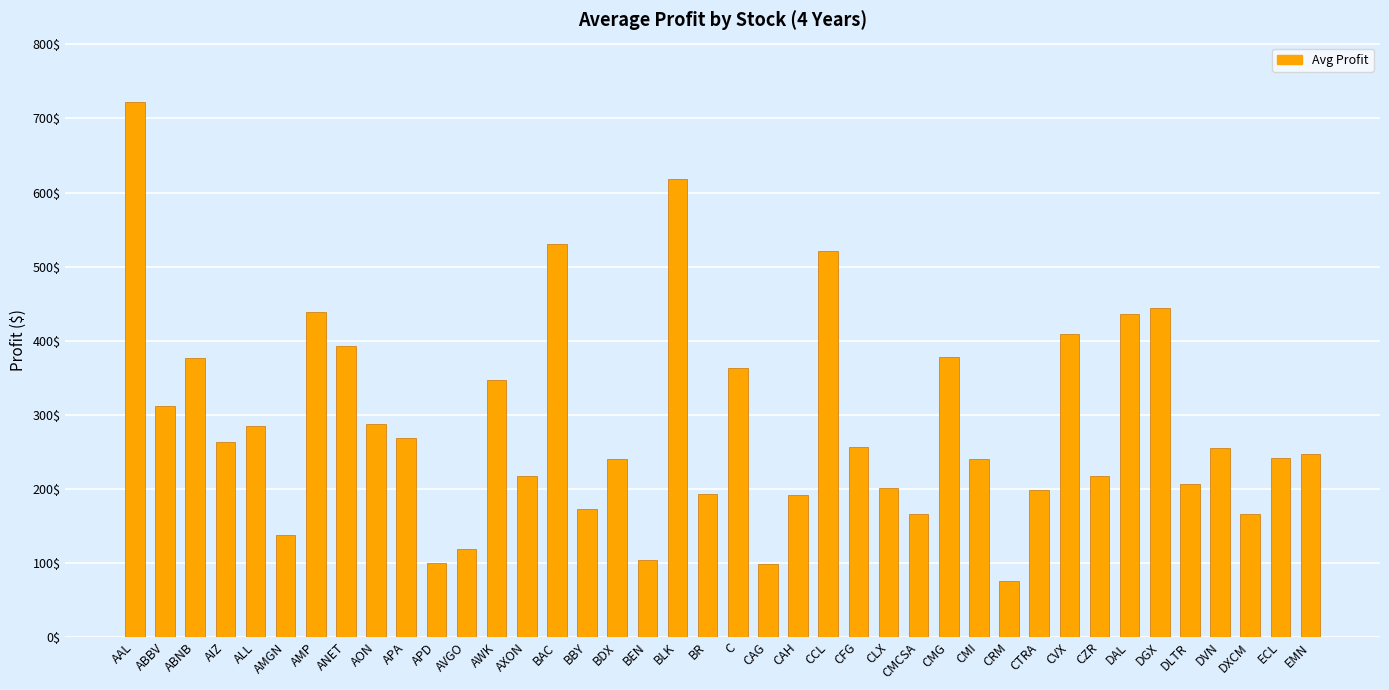

What is the greatest value displayed?

722.4